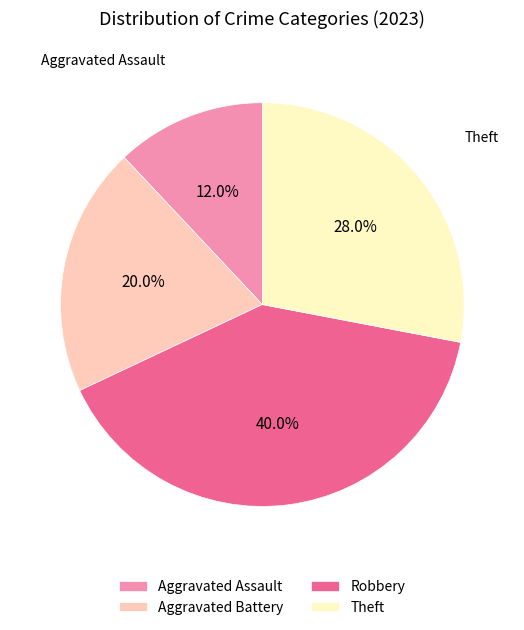

To the nearest percent, what is the difference between the Theft and Aggravated Battery slice percentages?

8%